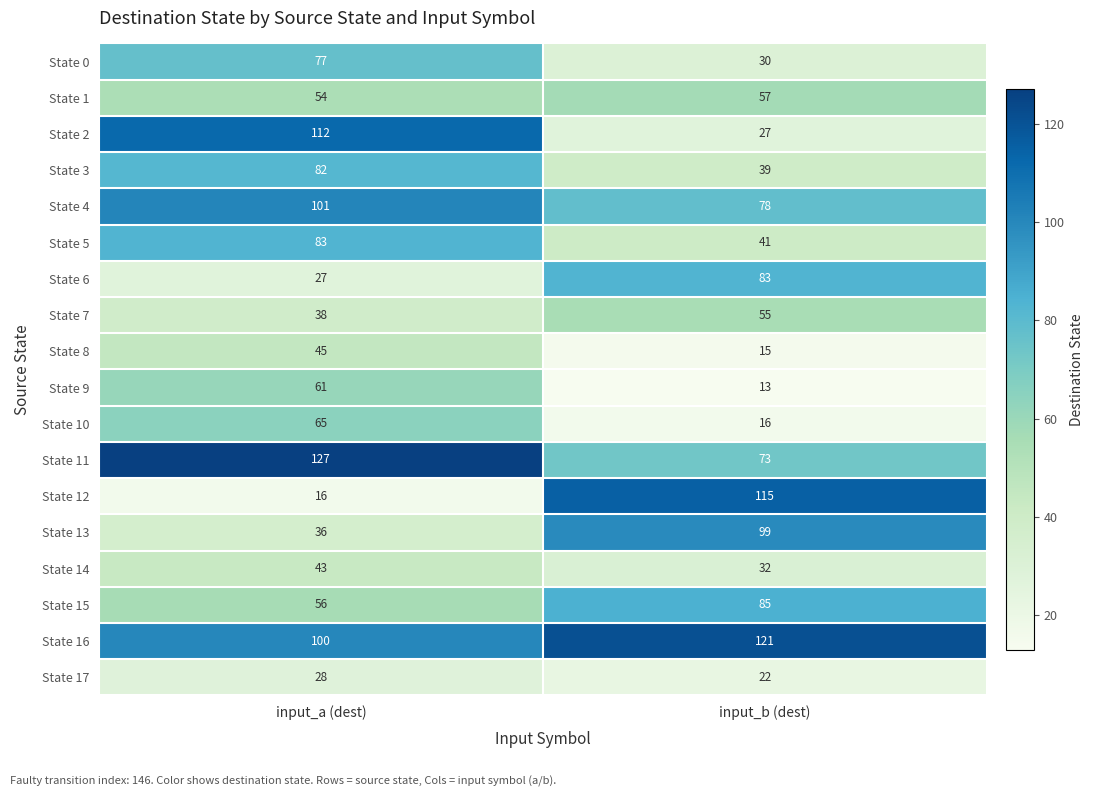

Which category has the lowest value across all series?

input_b (dest)